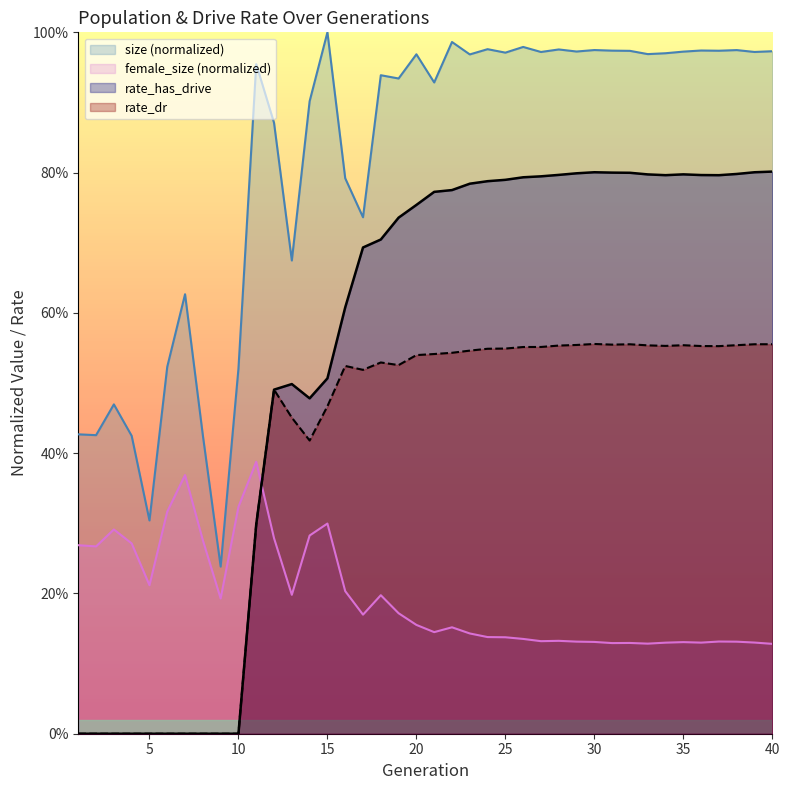

Which series has the largest total across all categories?

size (normalized)